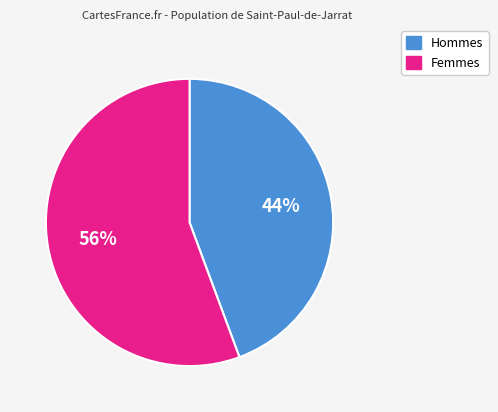

To the nearest percent, what is the average slice percentage?

50%